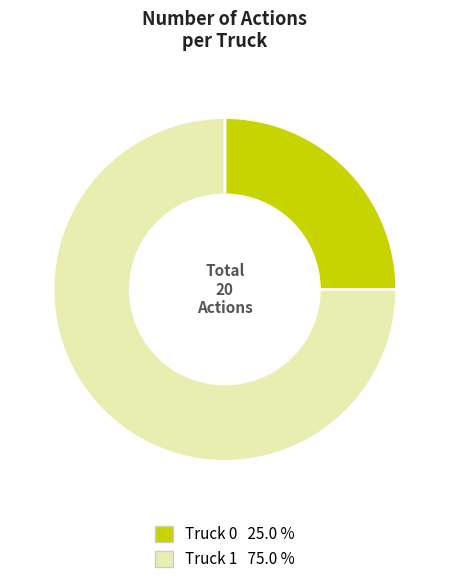

How many segments does this pie chart have?

2